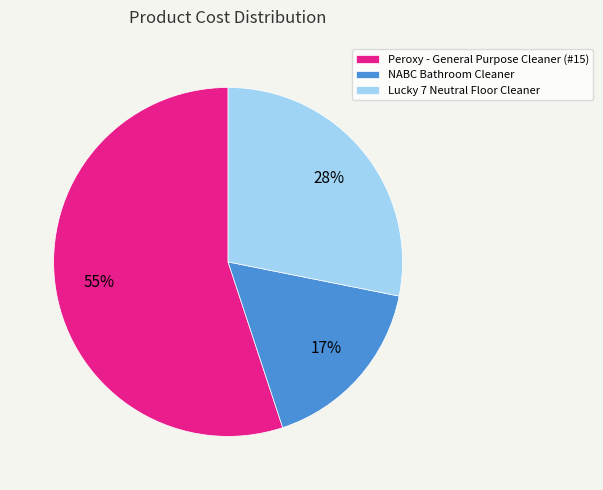

Which has a higher value, NABC Bathroom Cleaner or Peroxy - General Purpose Cleaner (#15)?

Peroxy - General Purpose Cleaner (#15)